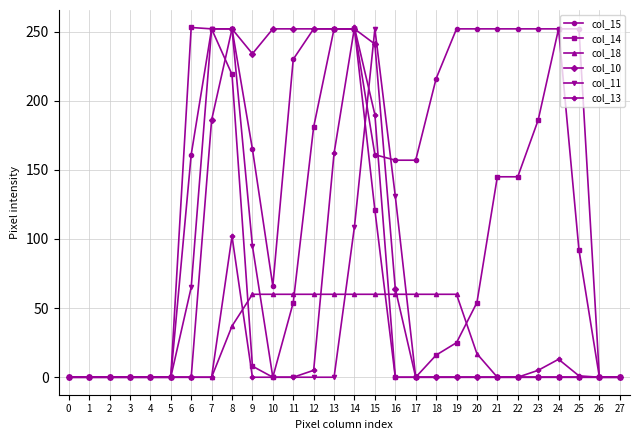

How many data points in col_11 are above 0?

7